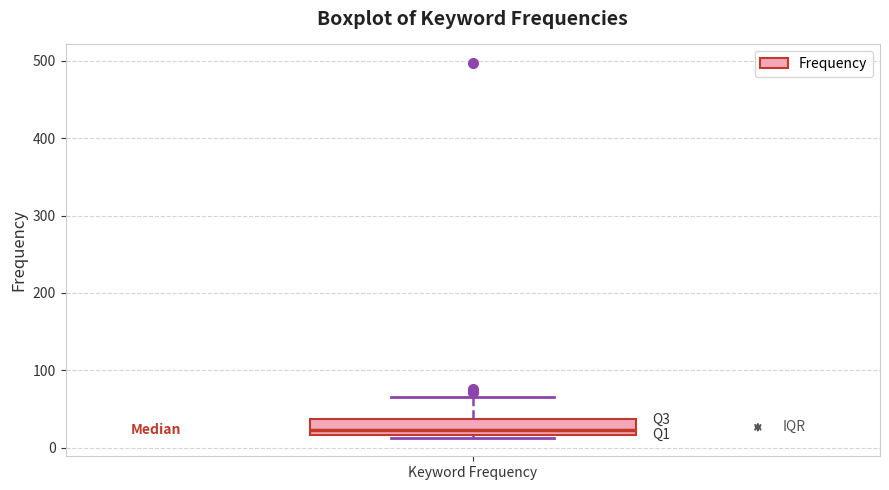

Read this box plot against the y-axis: the position of the median line, the range covered by the box, and the ends of both whiskers. The values are not printed on the chart, so give them approximately, as read against the axis.

median 20 (just above the box's lower edge), box 20 to 40, whiskers 10 to 70